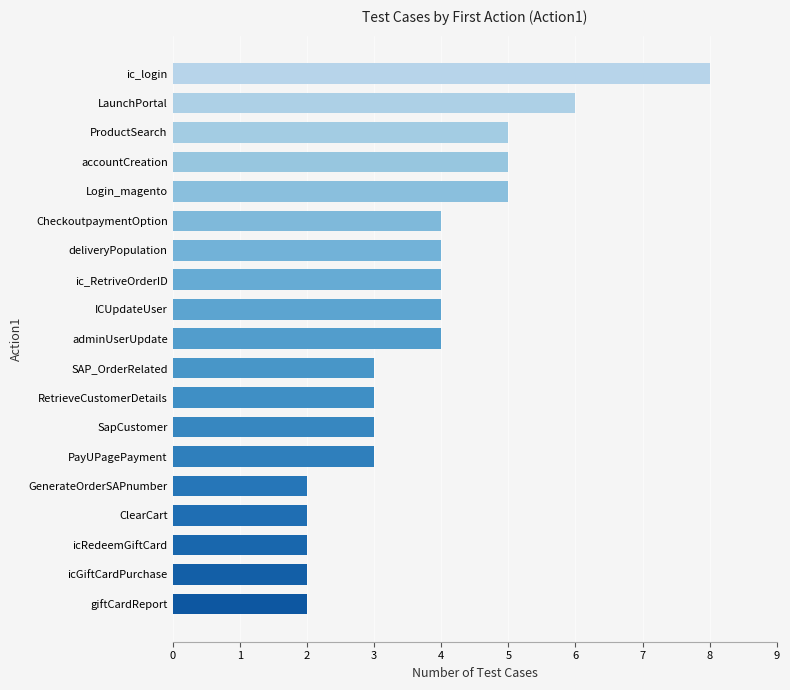

What is the approximate value at SapCustomer?

3